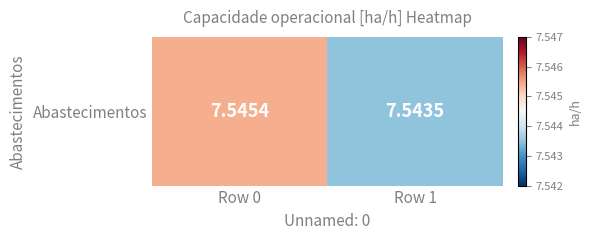

What is the smallest value displayed?

7.5